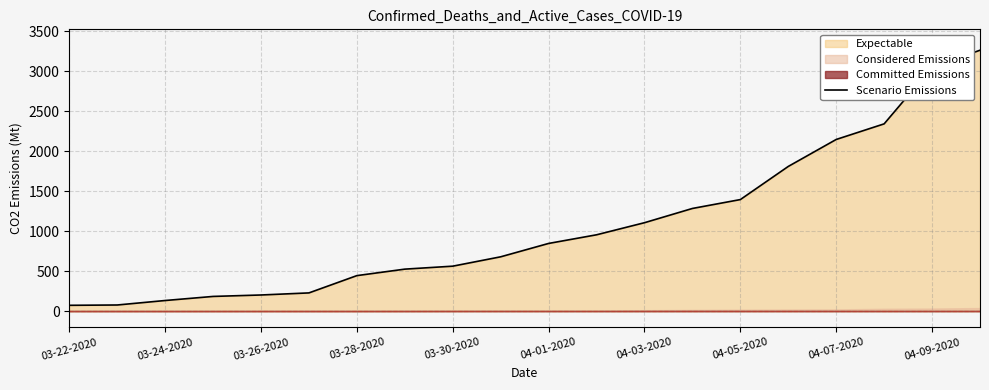

How many data points are above 847?

9